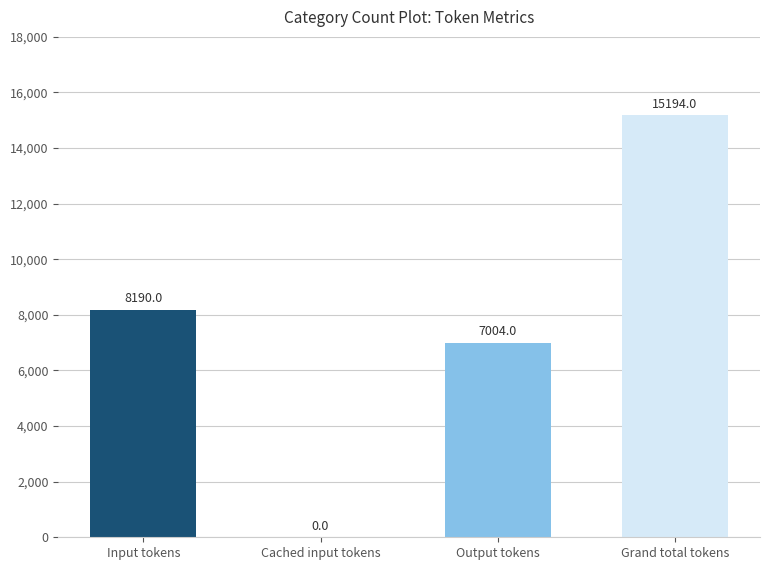

Are the bars horizontal?

No